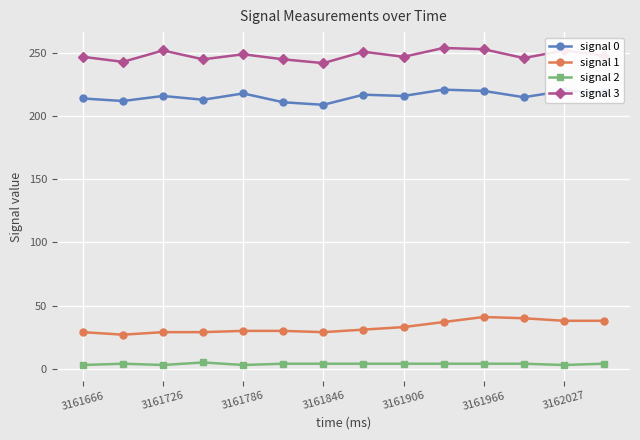

True or false: signal 0 and signal 2 intersect in this chart.

False